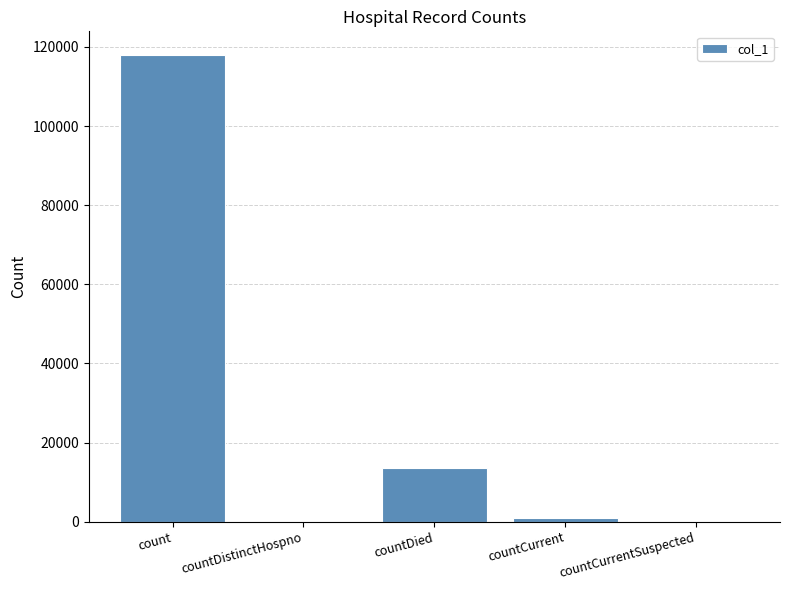

Where is the data nearest to the value 59024?

countDied